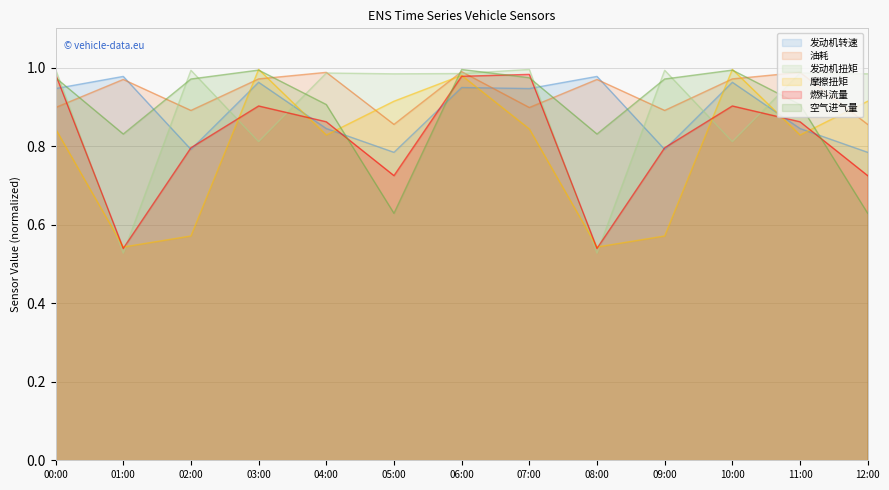

The 燃料流量 series shows 1.0 at 06:00. True or false?

True